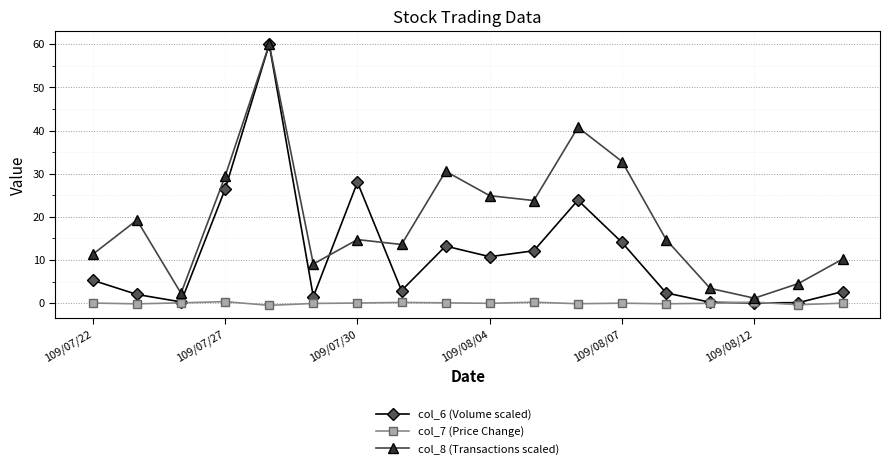

True or false: col_8 (Transactions scaled) and col_7 (Price Change) cross at least once.

False